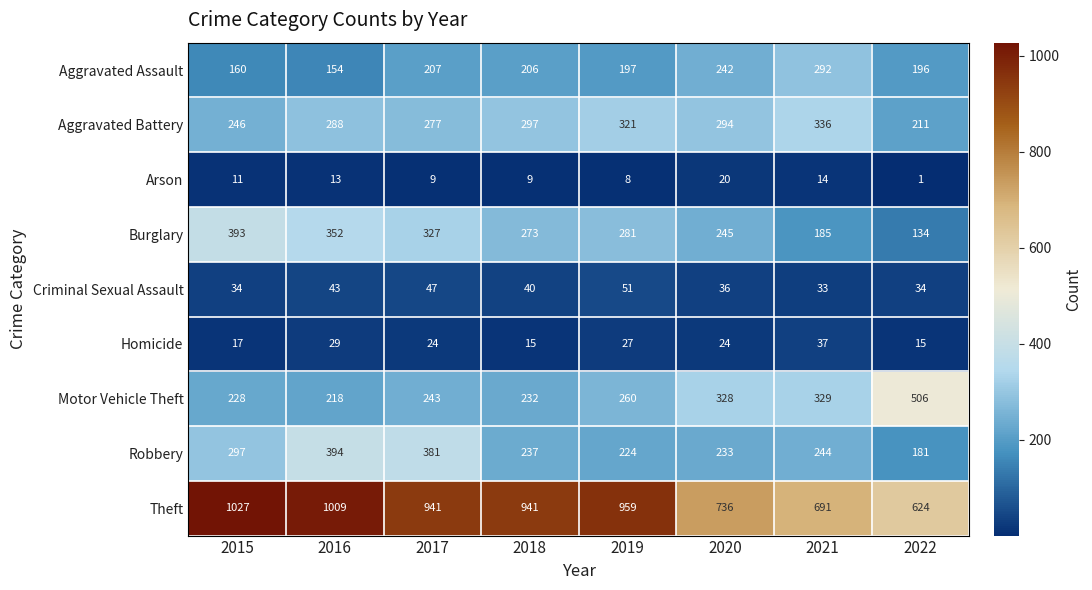

What is the sum of the Burglary values at 2018 and 2017?

600